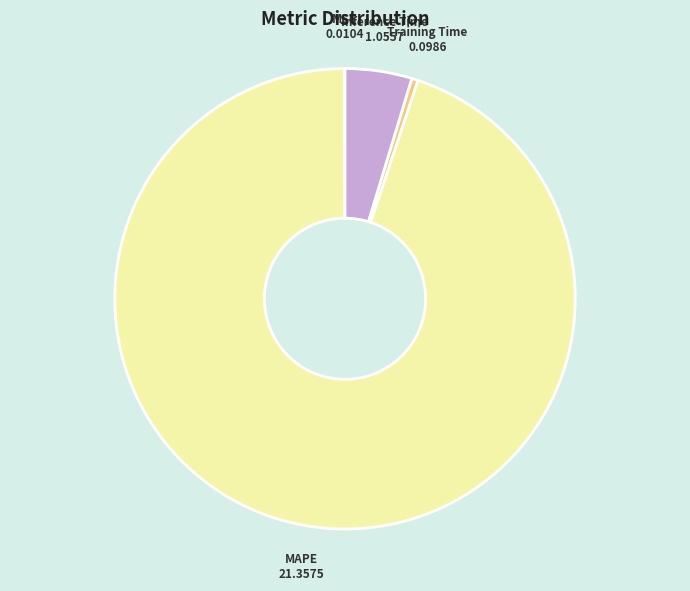

Does any single category account for the majority?

Yes